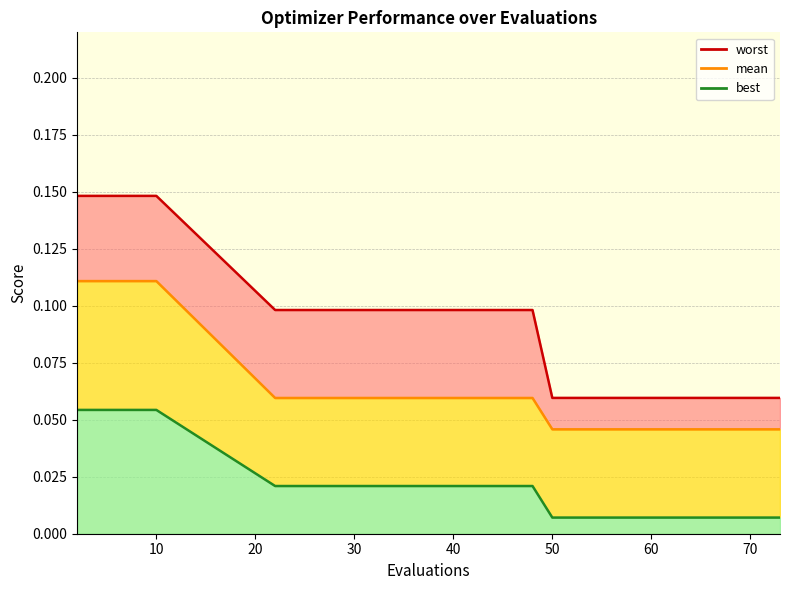

Where is best nearest to the value 0?

50